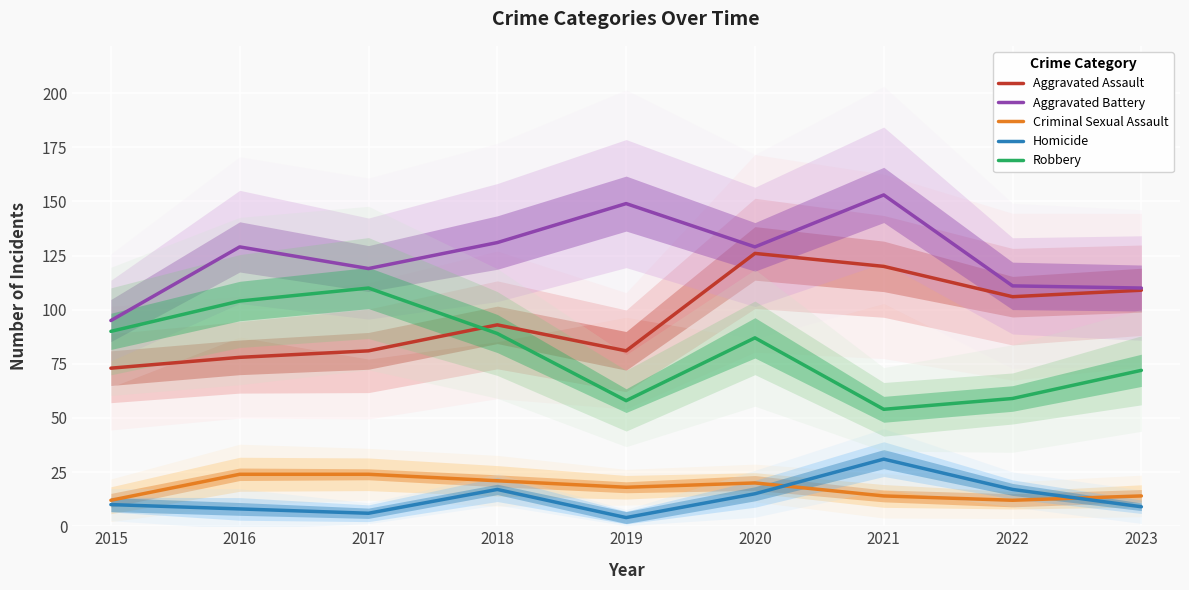

Where is Aggravated Assault nearest to the value 99?

2018